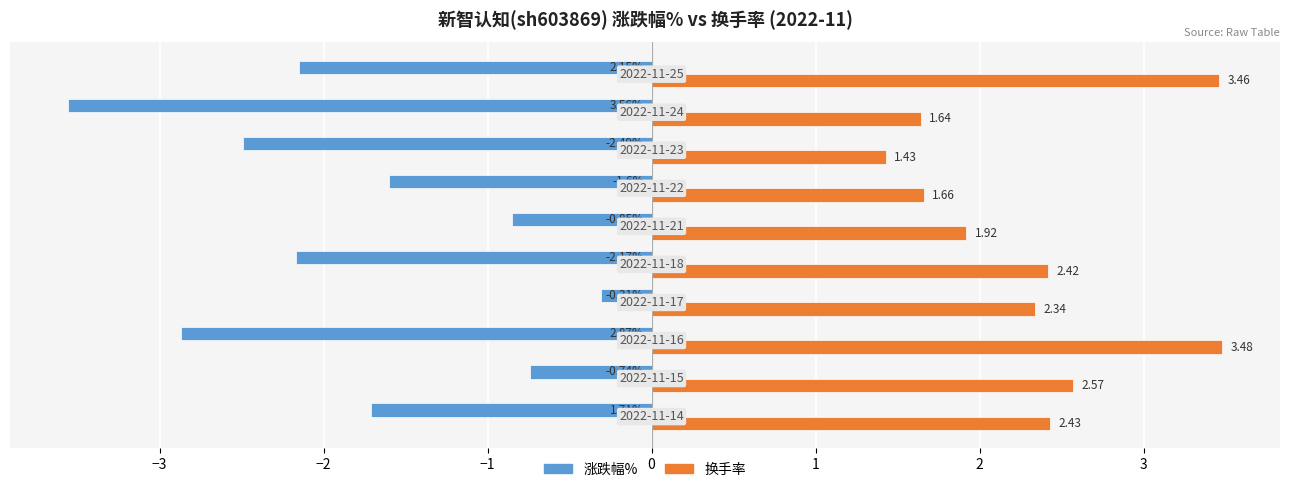

List the series in order of their peak value, highest first.

换手率, 涨跌幅%